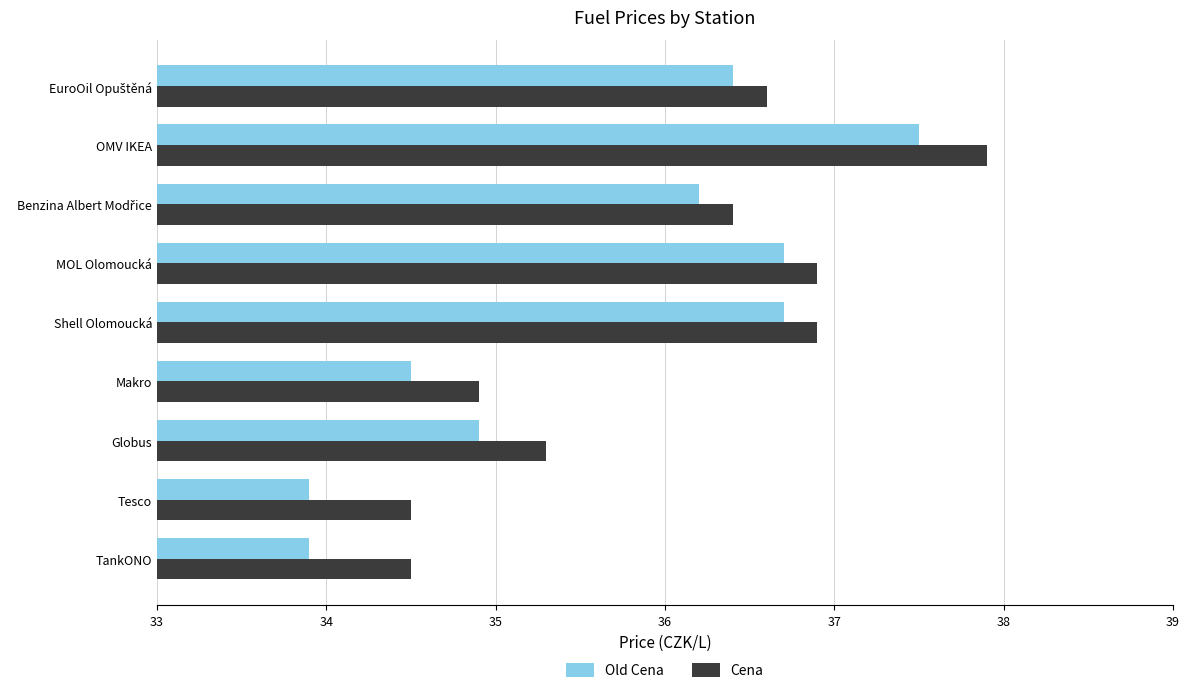

At which label does Cena reach its peak?

OMV IKEA